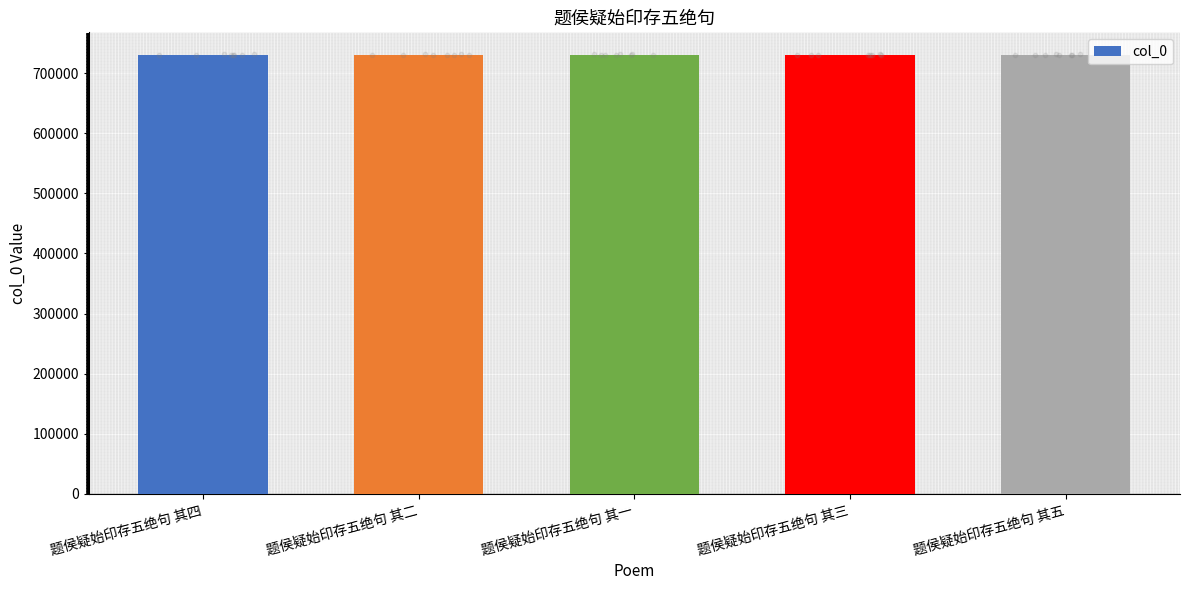

Which has a higher value, 题侯疑始印存五绝句 其三 or 题侯疑始印存五绝句 其五?

题侯疑始印存五绝句 其五